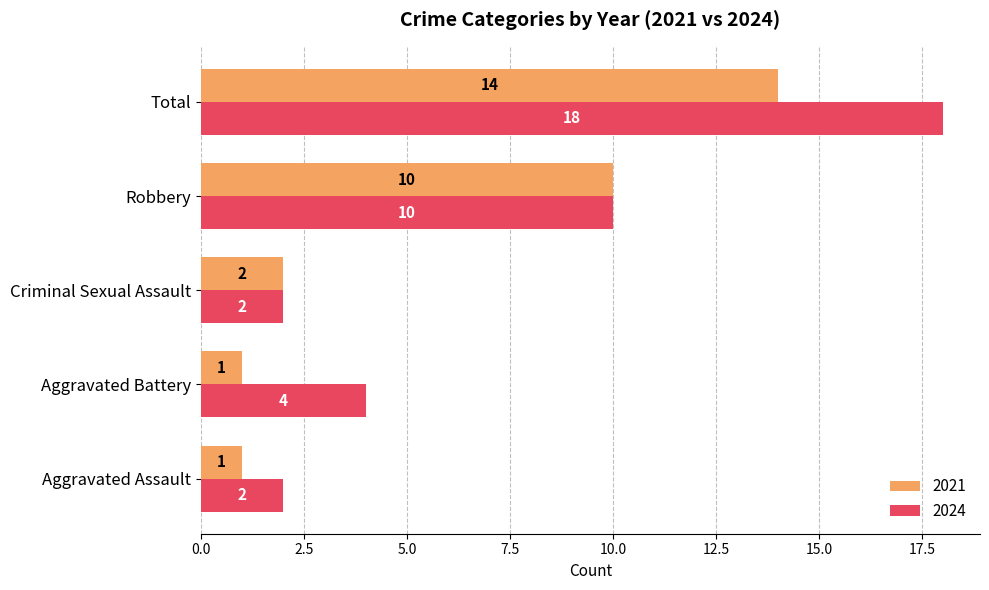

How many 2024 values are between 2 and 10?

4